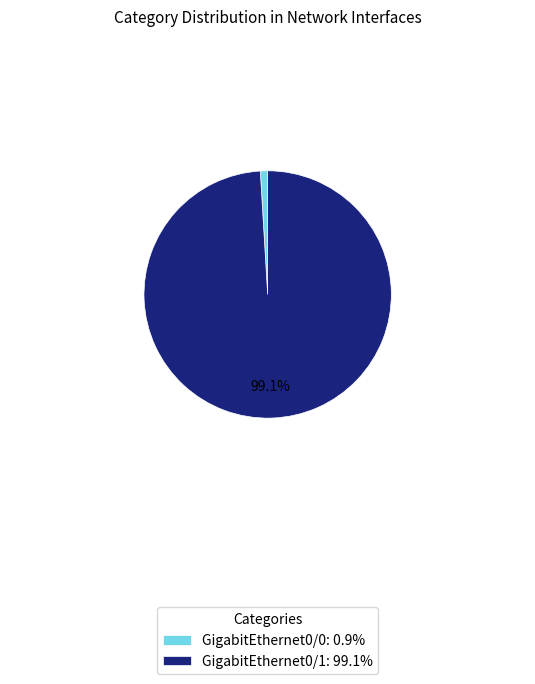

How many segments does this pie chart have?

2